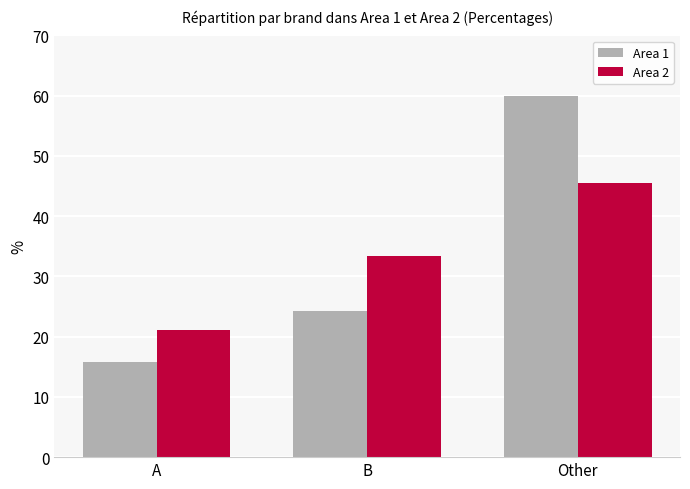

What position from the left is Other?

3